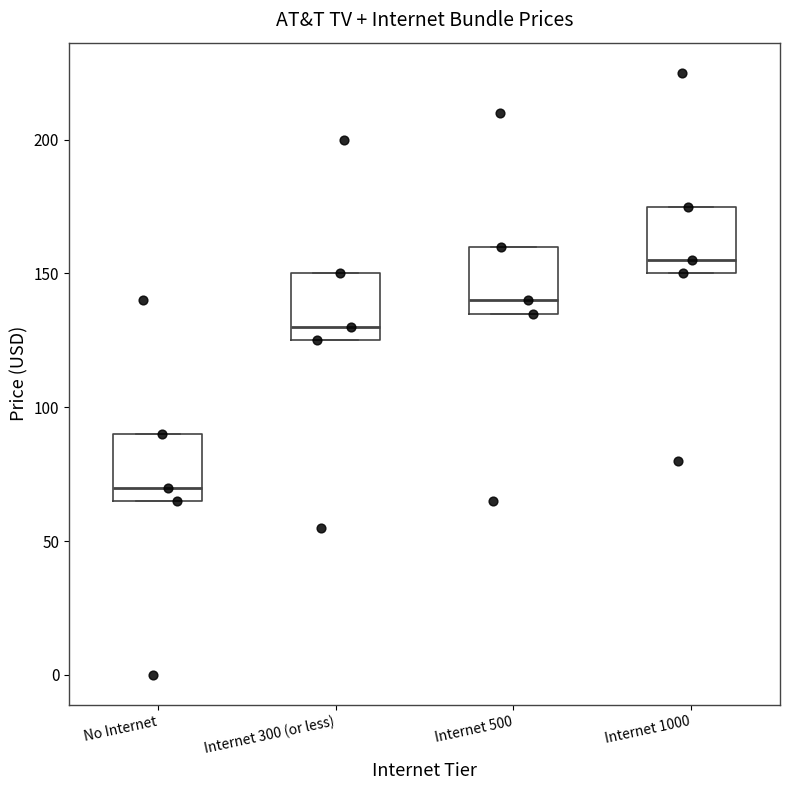

Reading left to right, read every box against the y-axis: the position of its median line, the range the box covers, and the ends of its whiskers. The values are not printed on the chart, so give them approximately, as read against the axis.

No Internet: median 70, box 65 to 90, whiskers 65 to 90
Internet 300 (or less): median 130, box 125 to 150, whiskers 125 to 150
Internet 500: median 140, box 135 to 160, whiskers 135 to 160
Internet 1000: median 155, box 150 to 175, whiskers 150 to 175